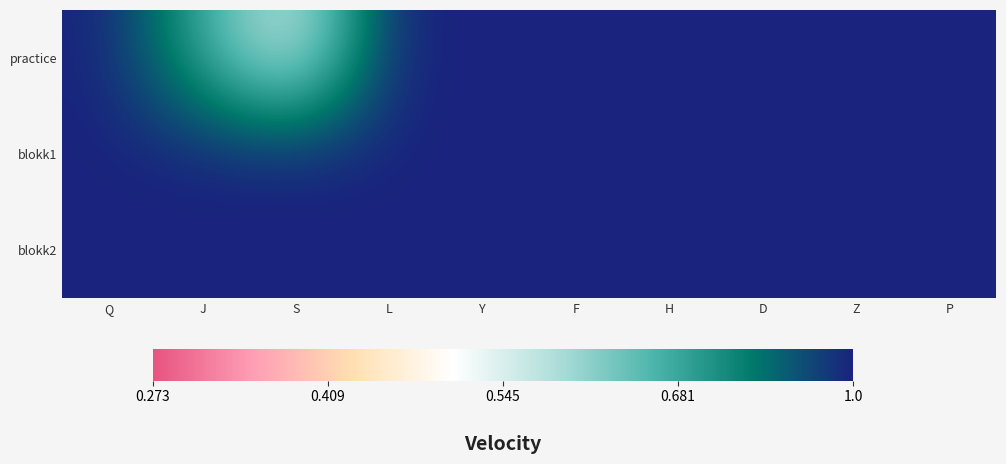

Reading left to right, transcribe all the data shown in this chart.

practice: Q=1.0	J=0.8	S=0.5	L=1.0	Y=1.0	F=1.0	H=1.0	D=1.0	Z=1.0	P=1.0
blokk1: Q=1.0	J=1.0	S=1.0	L=1.0	Y=1.0	F=1.0	H=1.0	D=1.0	Z=1.0	P=1.0
blokk2: Q=1.0	J=1.0	S=1.0	L=1.0	Y=1.0	F=1.0	H=1.0	D=1.0	Z=1.0	P=1.0